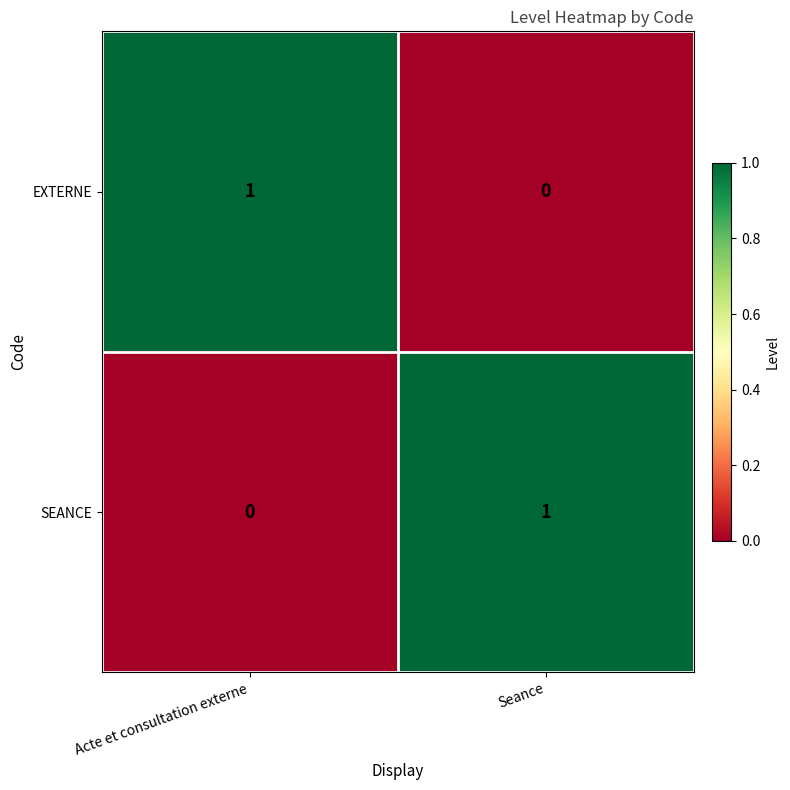

Which category has the lowest value in the EXTERNE series?

Seance